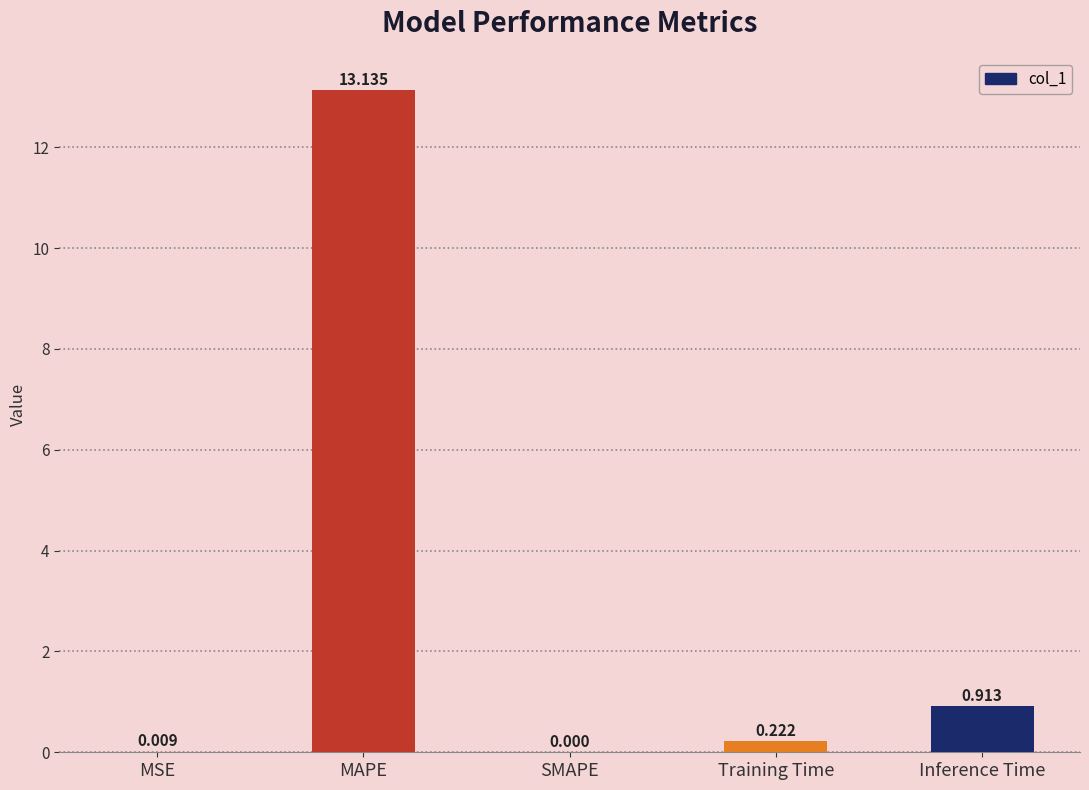

Which category has the highest value across all series?

MAPE